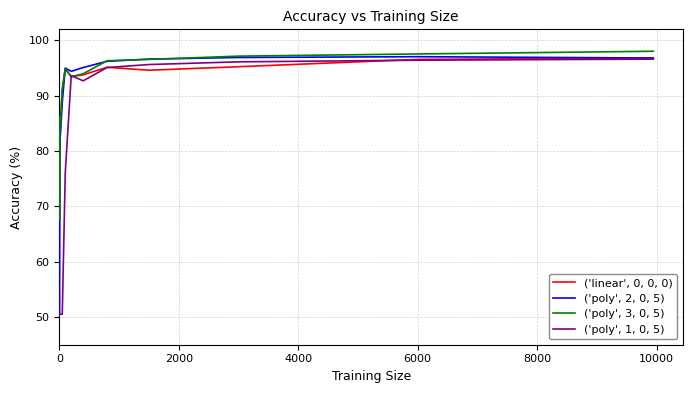

What is the minimum value for ('poly', 3, 0, 5)?

67.6